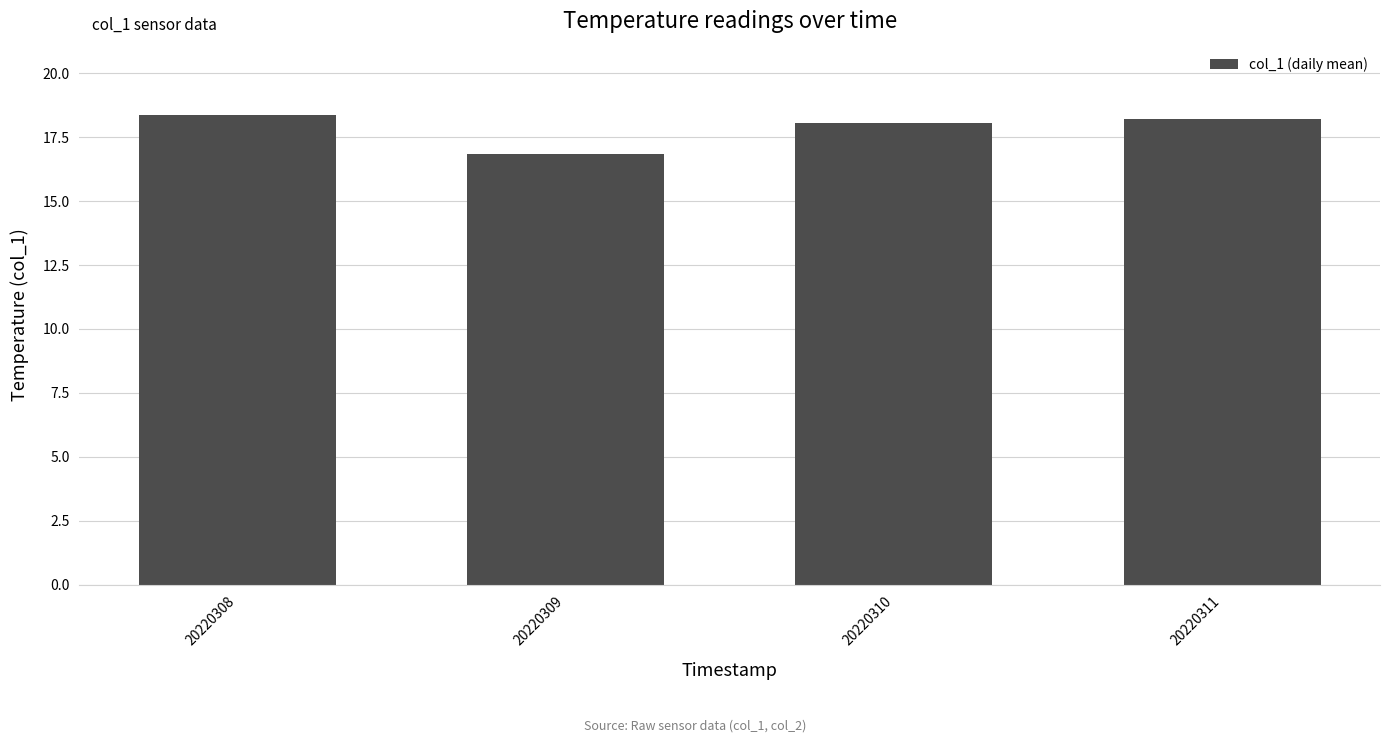

The value at 20220311 is 8.1. True or false?

False